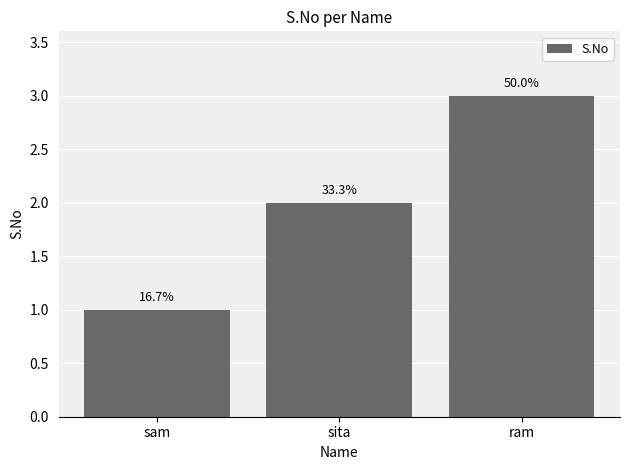

Which category has the lowest value across all series?

sam